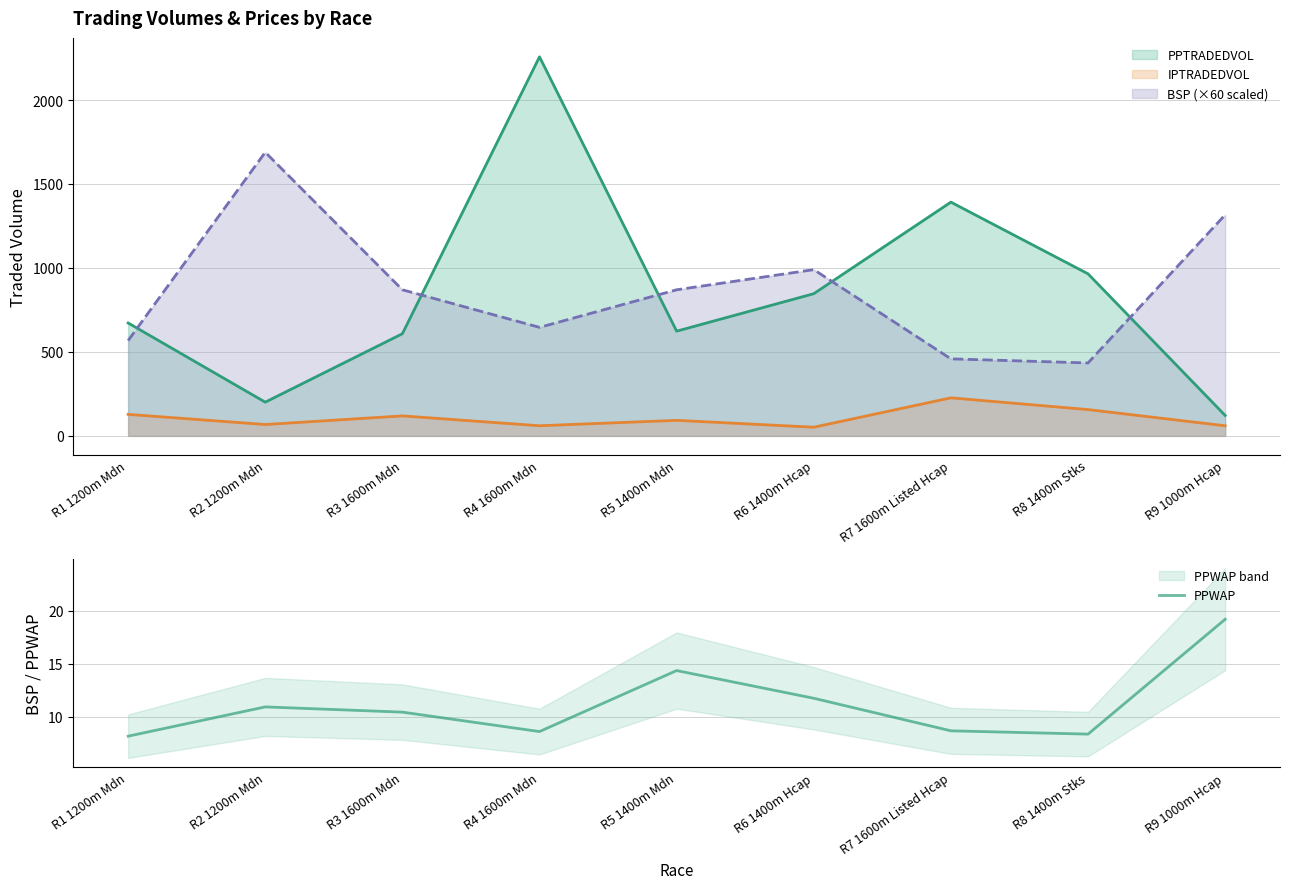

What is the approximate value at R7 1600m Listed Hcap?

8.7